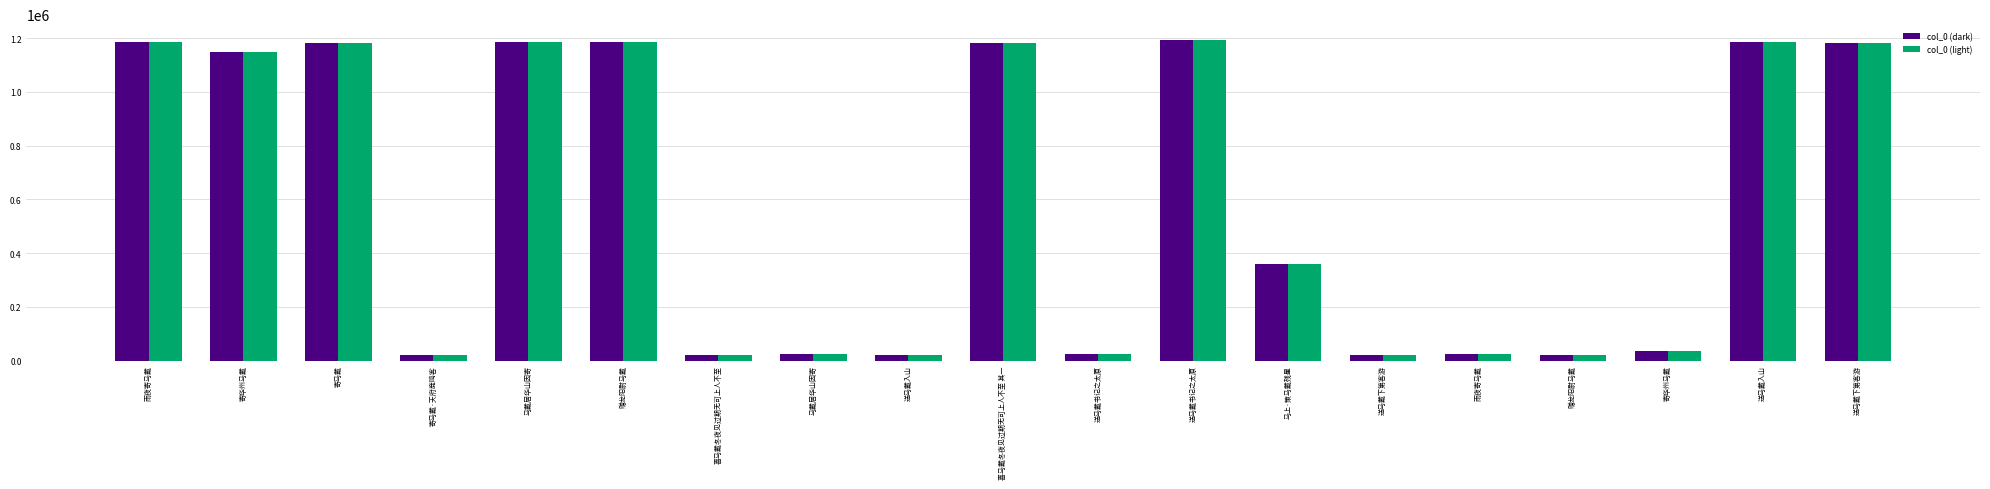

How many bars are there in total?

38